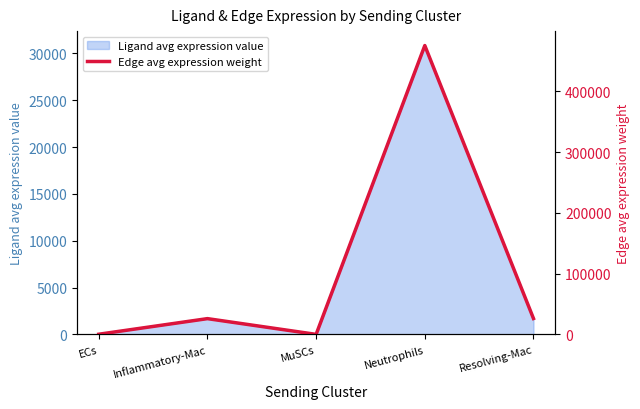

Is it true that Ligand avg expression value equals 44236.9 at Neutrophils?

False